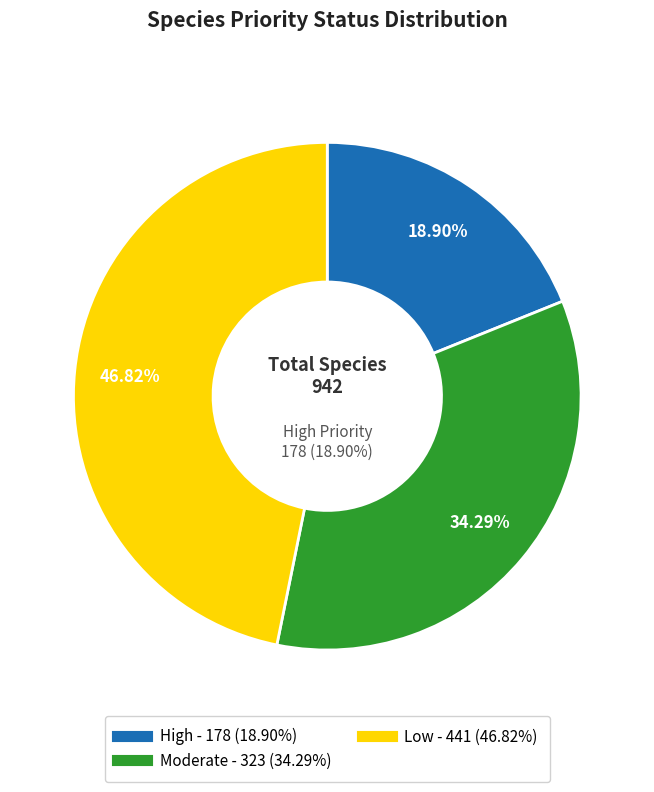

How many slices are in this pie chart?

3